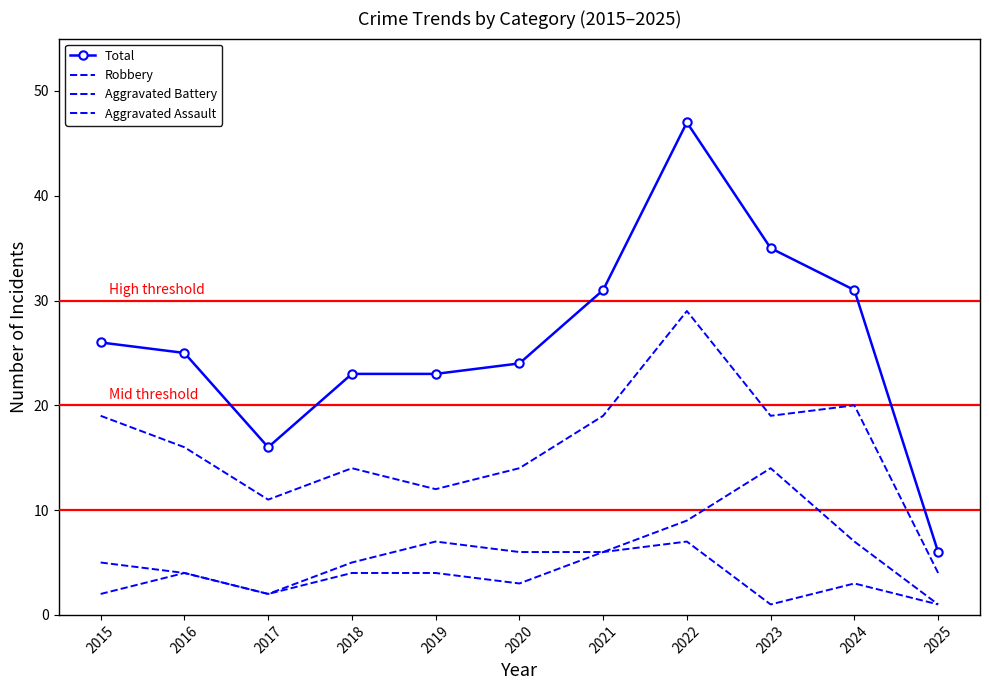

How many interior local valleys does the Aggravated Assault series have?

3